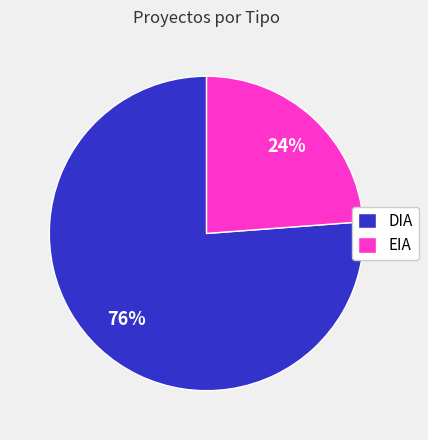

Combined, do DIA and EIA account for over 50%?

Yes